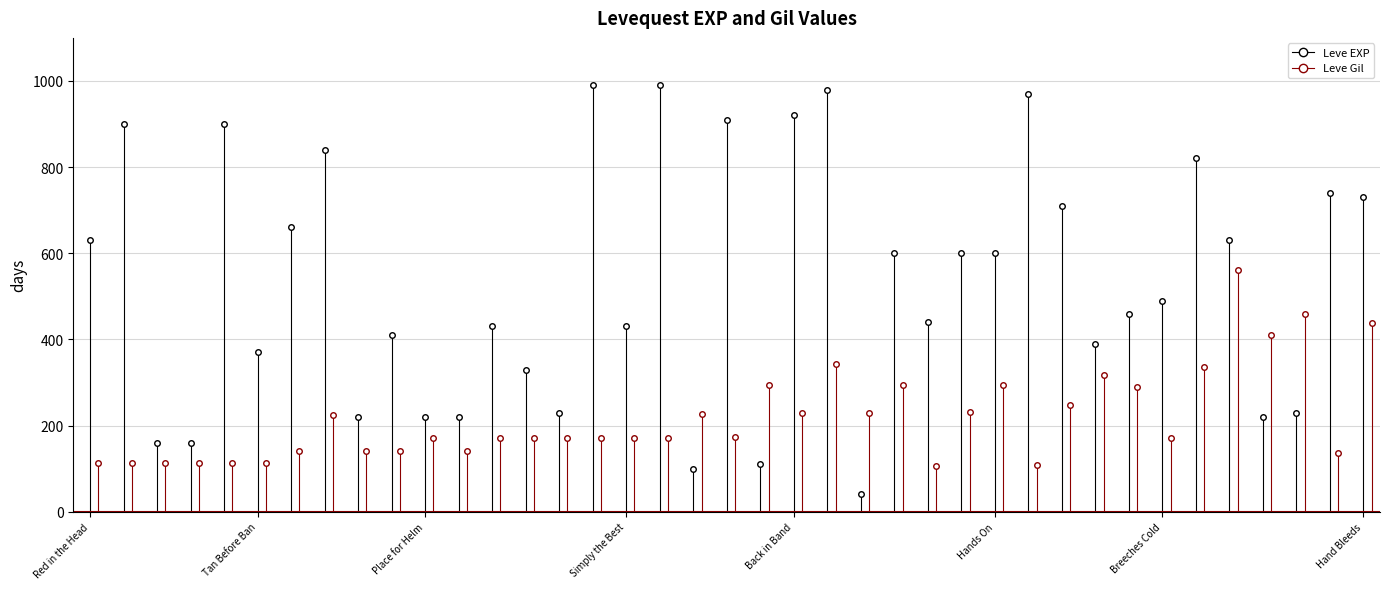

Count the number of data series in this chart.

2